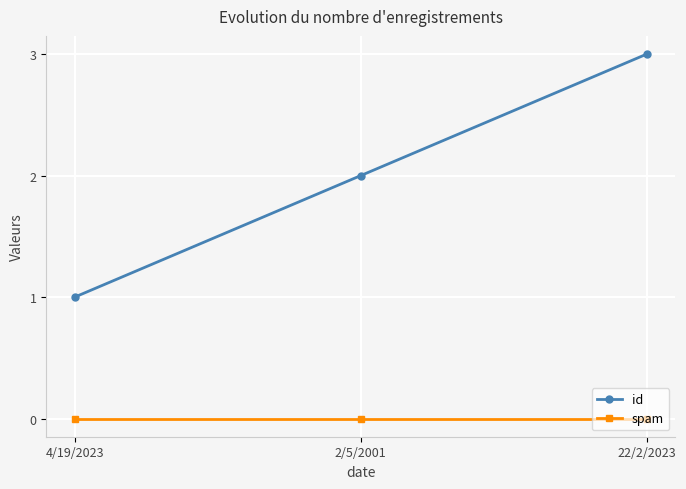

What is the total value across all series at 22/2/2023?

3